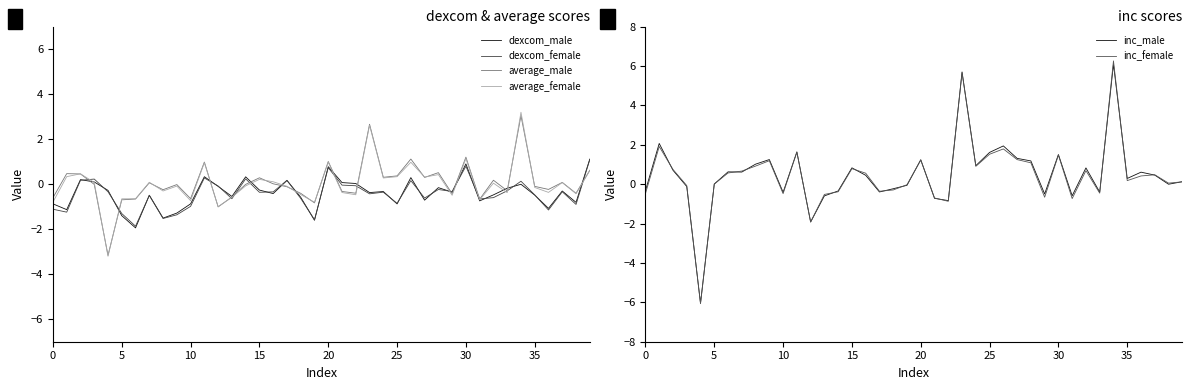

How many positive values does the inc_male series have?

24